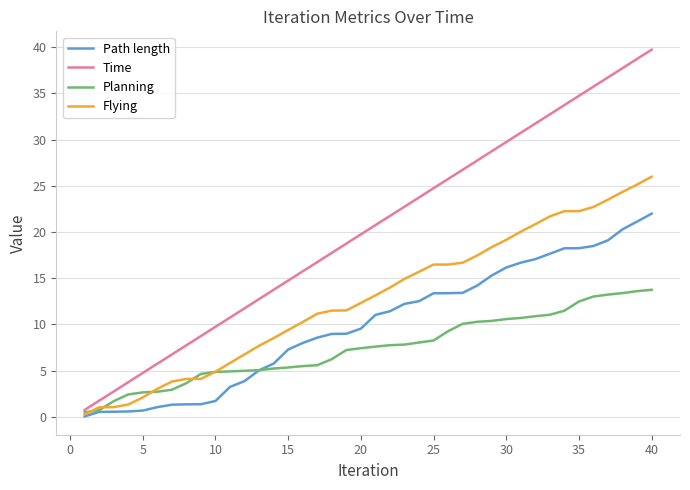

List the series in order of their overall mean, lowest first.

Planning, Path length, Flying, Time